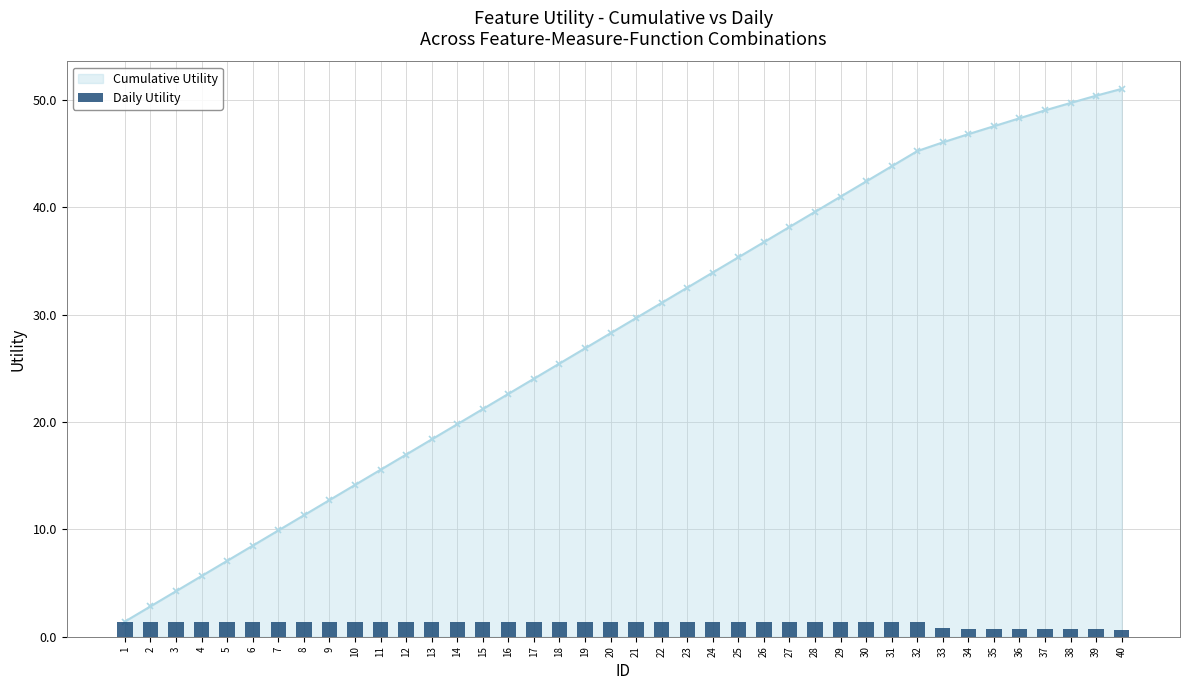

How many data points are above 1?

32